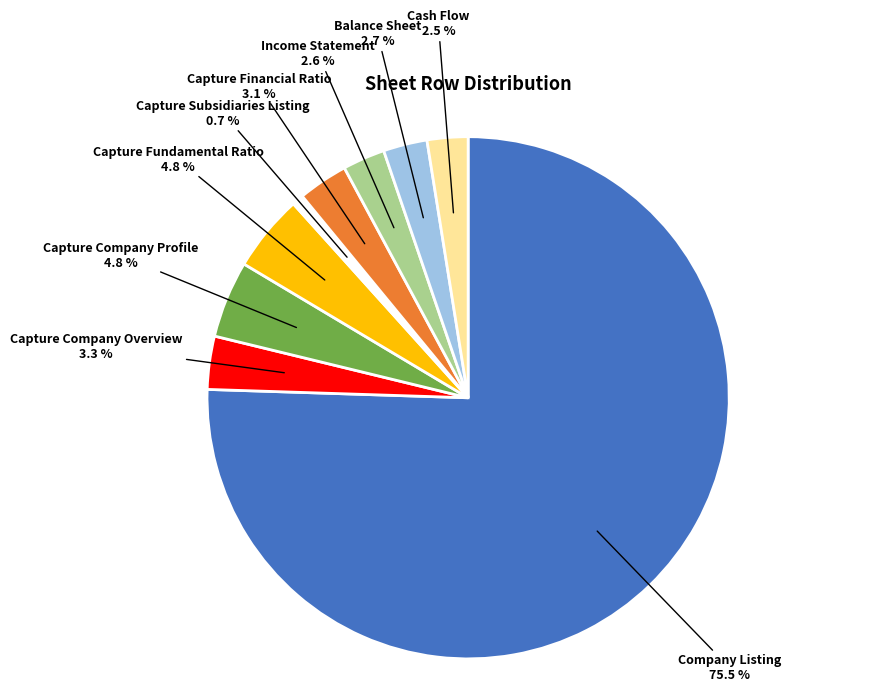

Is there a majority slice in this chart?

Yes